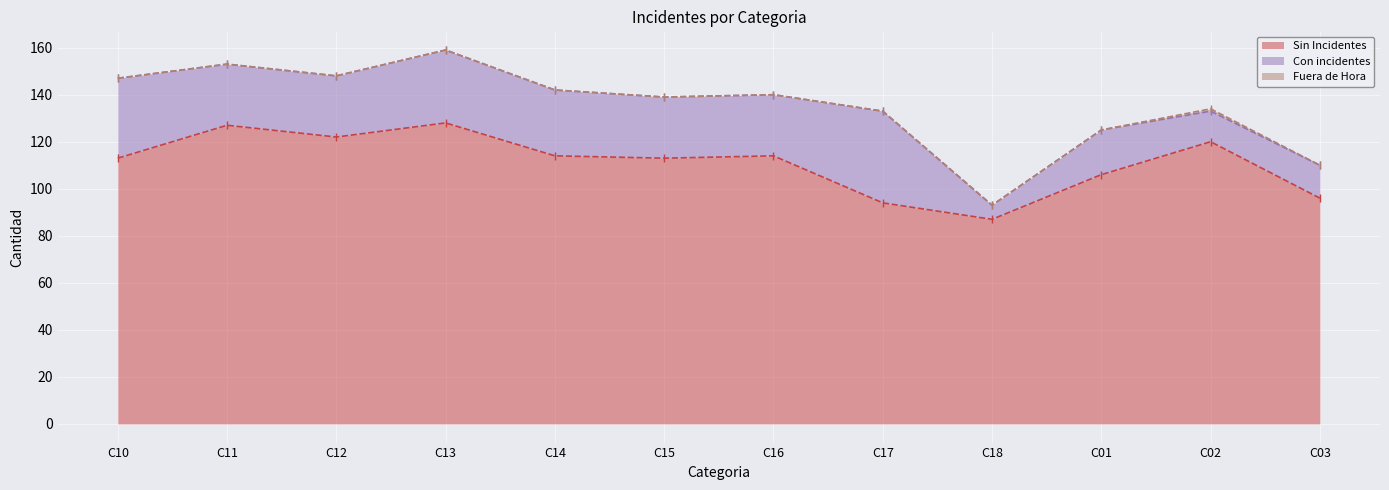

How many lines are shown in the chart?

3